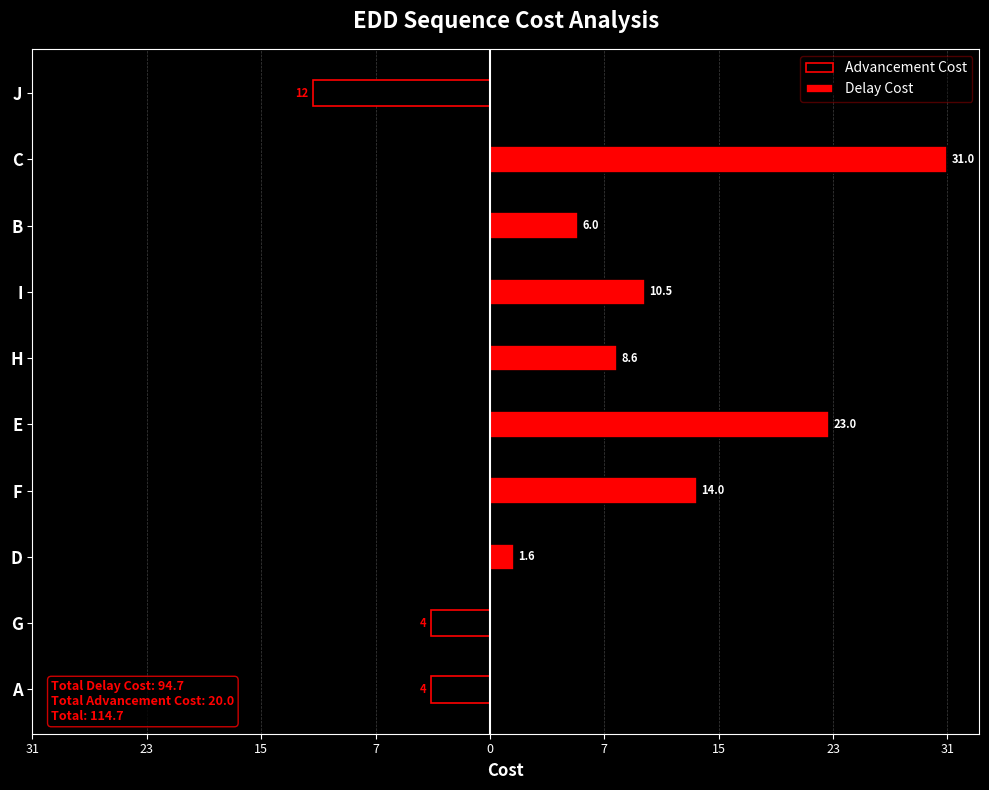

Reading right to left, transcribe all the data shown in this chart.

Advancement Cost: -12.0	0.0	0.0	0.0	0.0	0.0	0.0	0.0	-4.0	-4.0
Delay Cost: 0.0	31.0	6.0	10.5	8.6	23.0	14.0	1.6	0.0	0.0